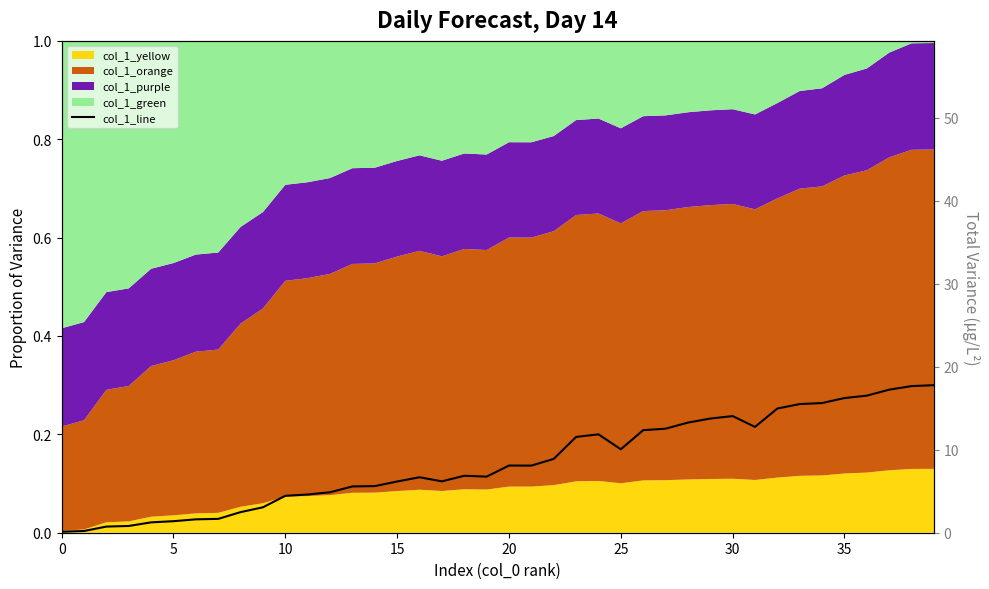

What is the change in value from 10 to 36?

+0.2